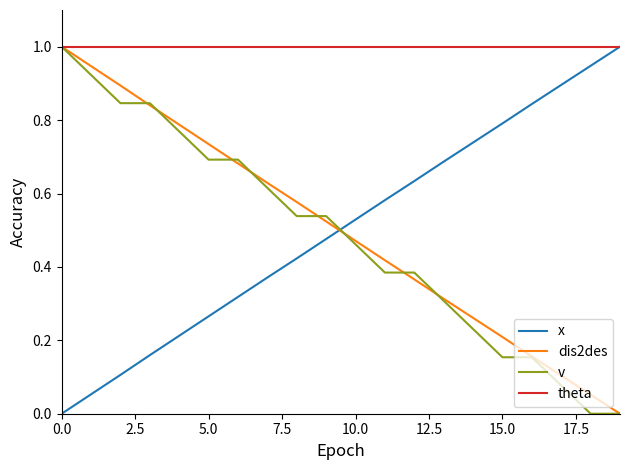

What is the minimum value for theta?

1.0